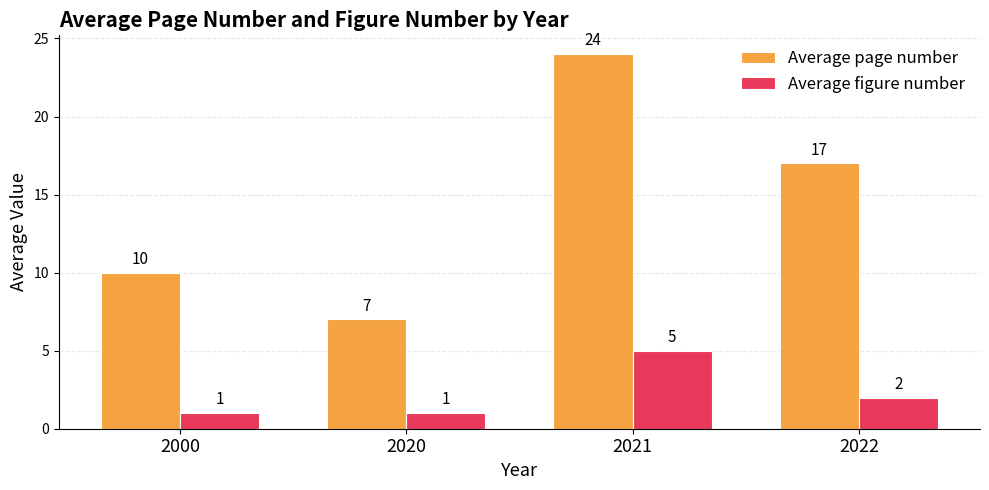

The value of Average figure number at 2000 is 0. True or false?

False